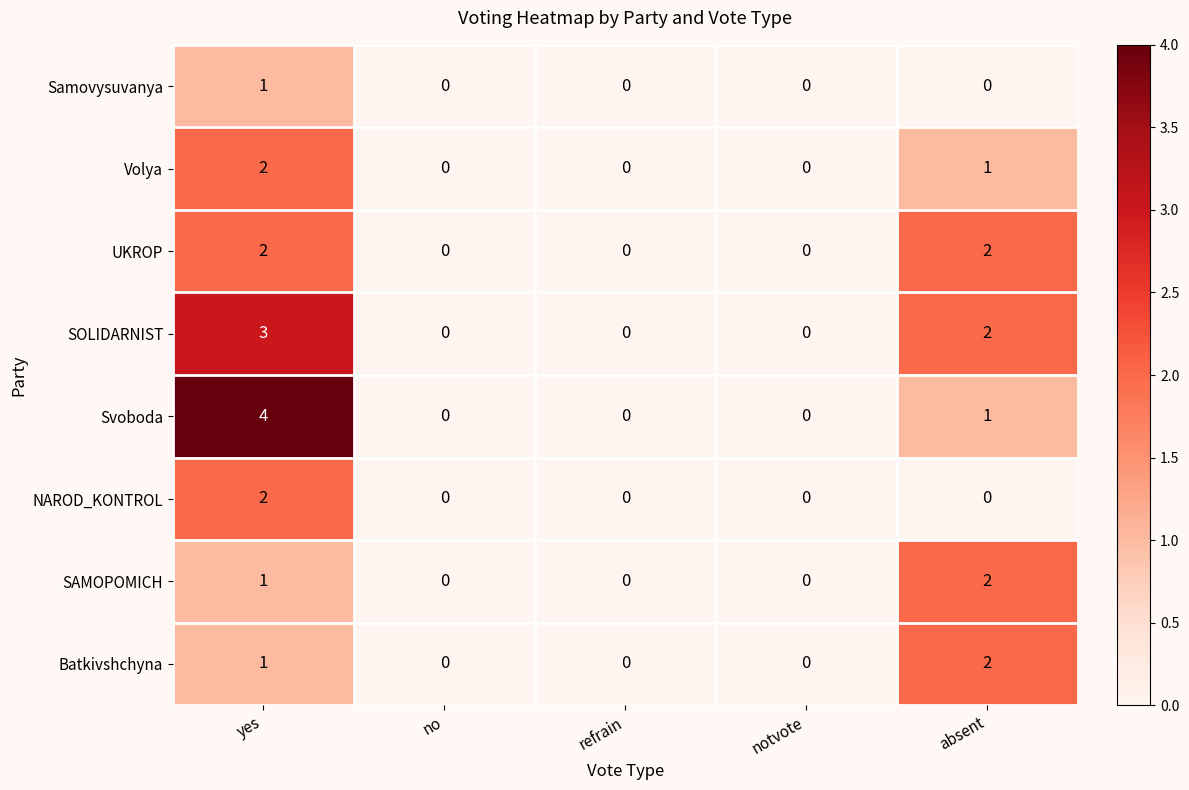

Which series has the largest range (max minus min)?

Svoboda